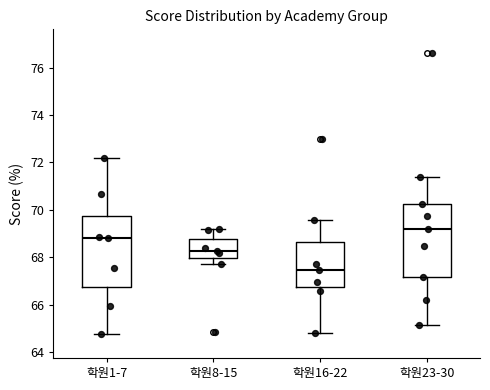

Which box's median line is the lowest?

학원16-22